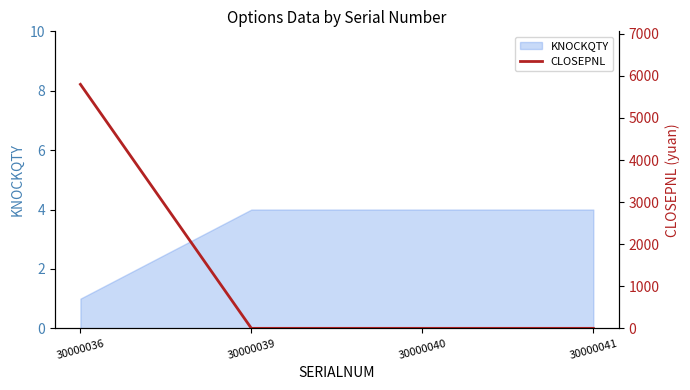

True or false: the data shows 0 at 30000039.

True